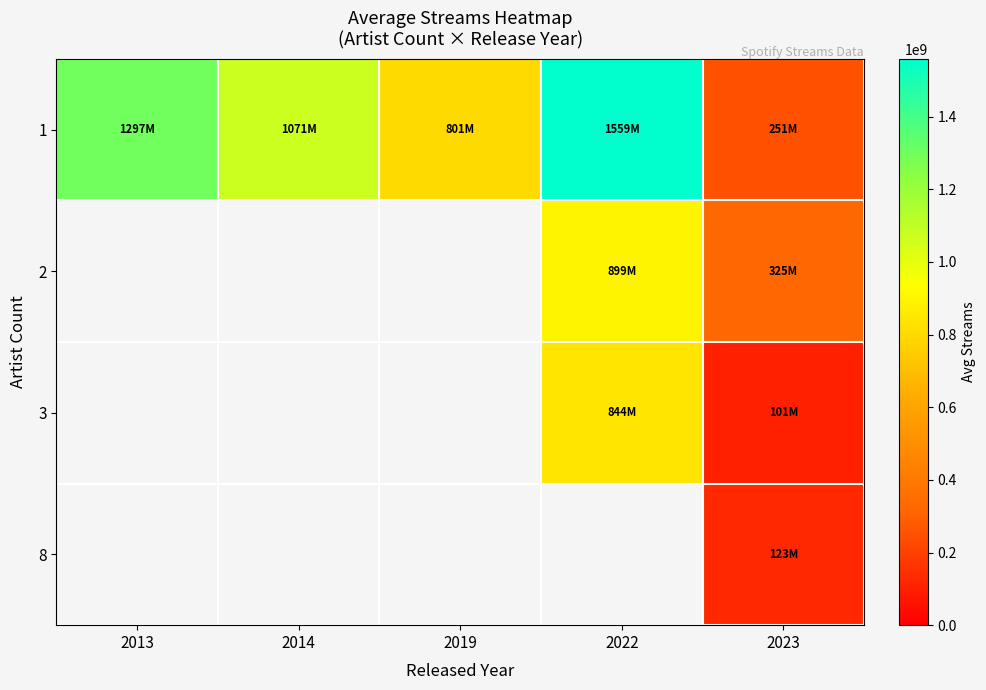

Which category has the lowest value across all series?

2023